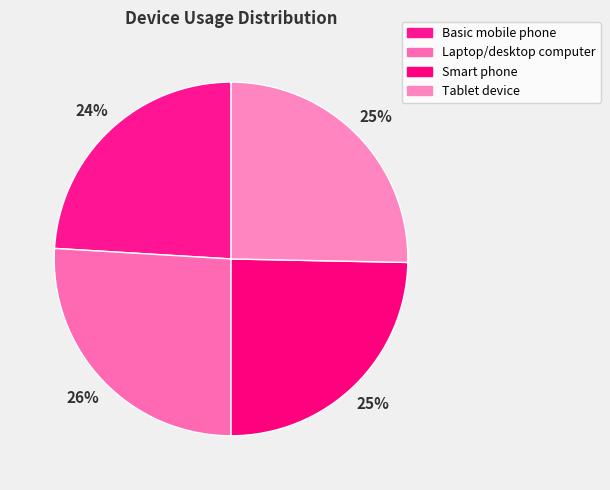

Is it true that Basic mobile phone is 24% of the pie?

True